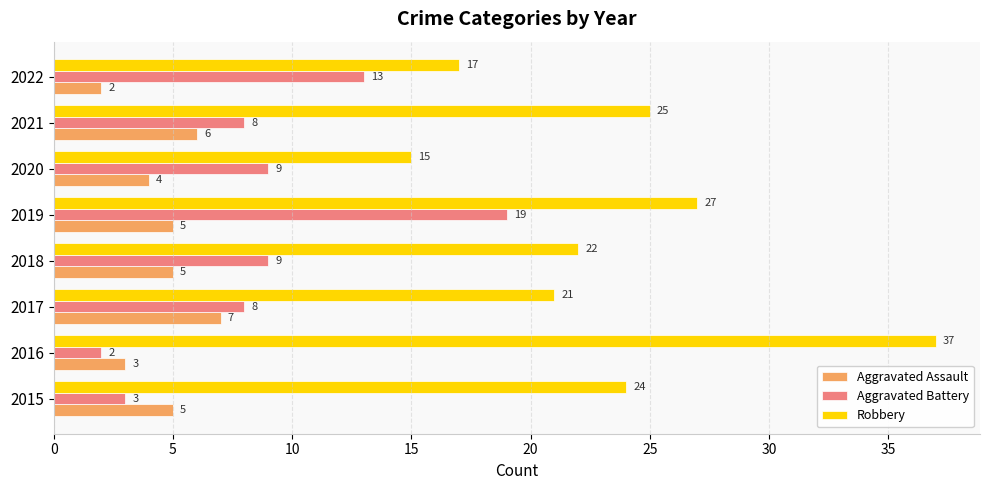

What is the approximate value of Robbery at 2016, to the nearest 10?

40